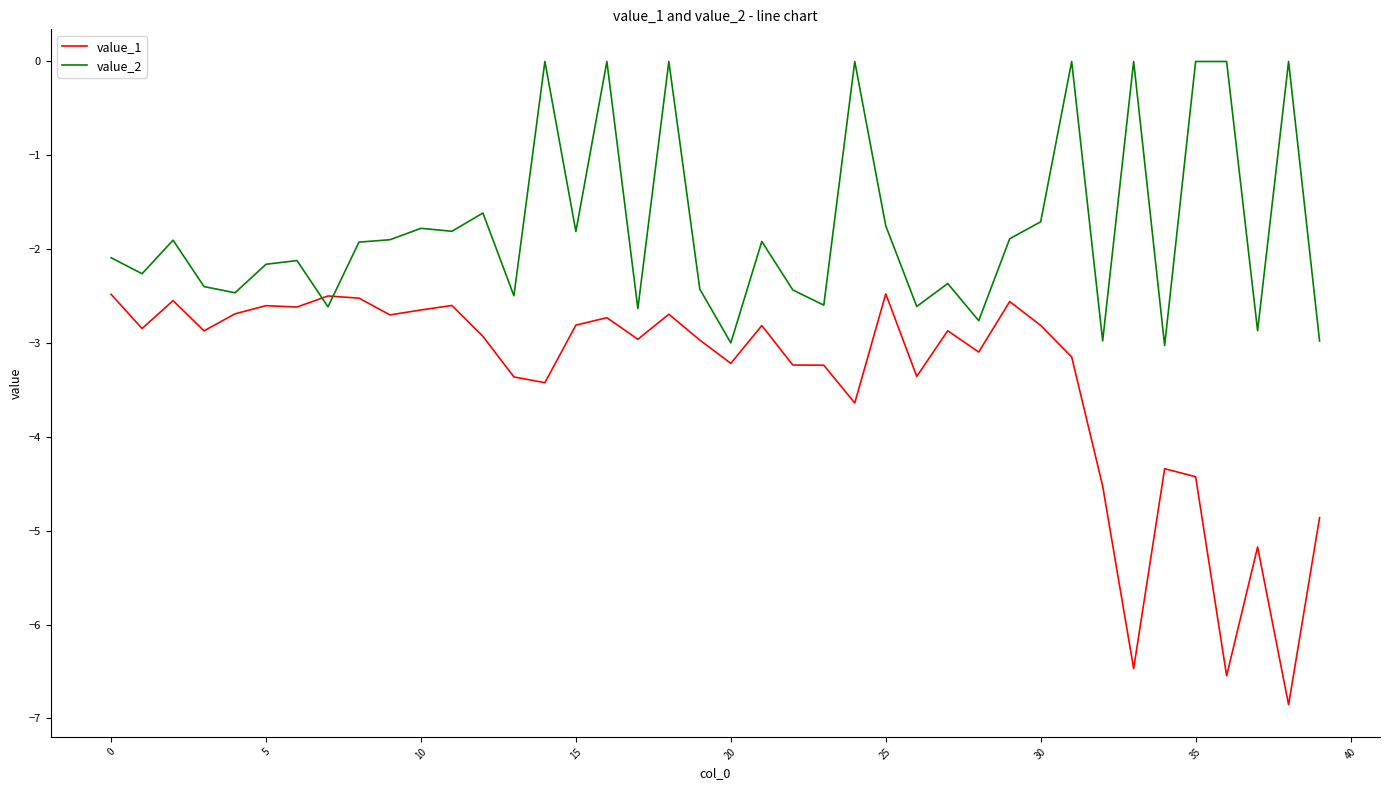

What is the smallest value displayed?

-6.9